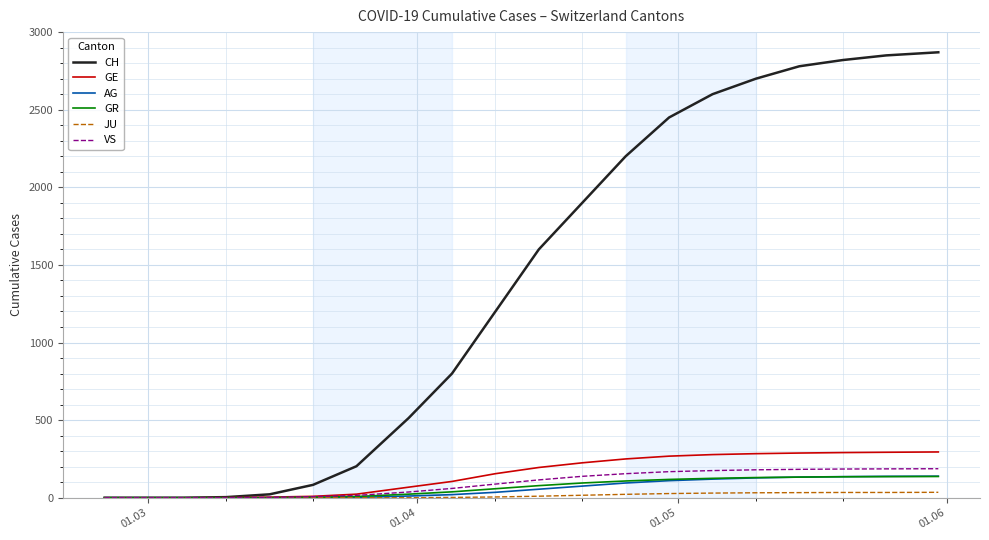

Which series has the largest range (max minus min)?

CH